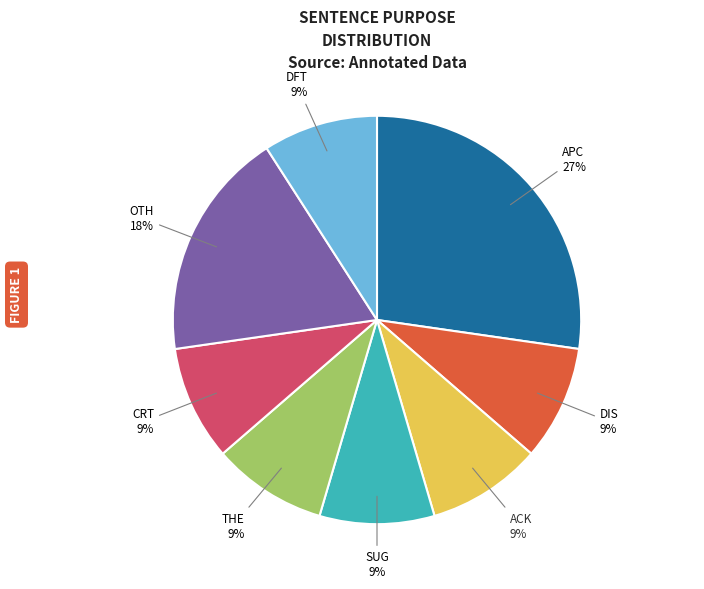

How many slices are in this pie chart?

8